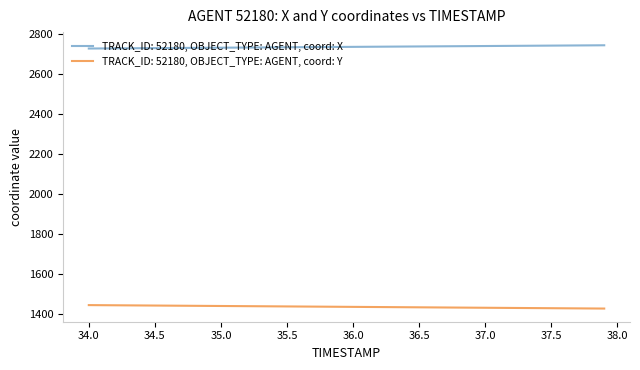

What is the maximum value shown in the chart?

2744.6